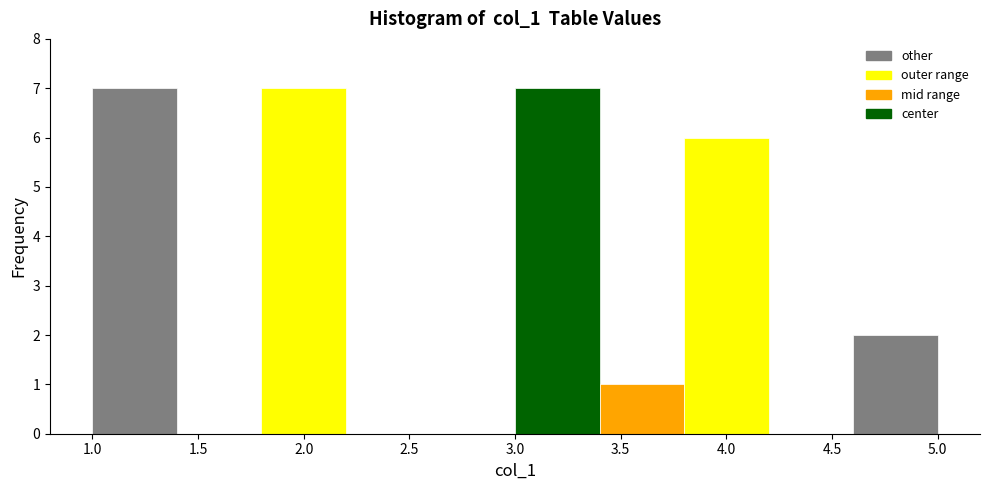

Reading left to right, list every bar in this chart as the range it spans on the x-axis followed by its height. The values are not printed on the chart, so give them approximately, as read against the axis.

1.0 to 1.4: 7
1.4 to 1.8: 0
1.8 to 2.2: 7
2.2 to 2.6: 0
2.6 to 3.0: 0
3.0 to 3.4: 7
3.4 to 3.8: 1
3.8 to 4.2: 6
4.2 to 4.6: 0
4.6 to 5.0: 2